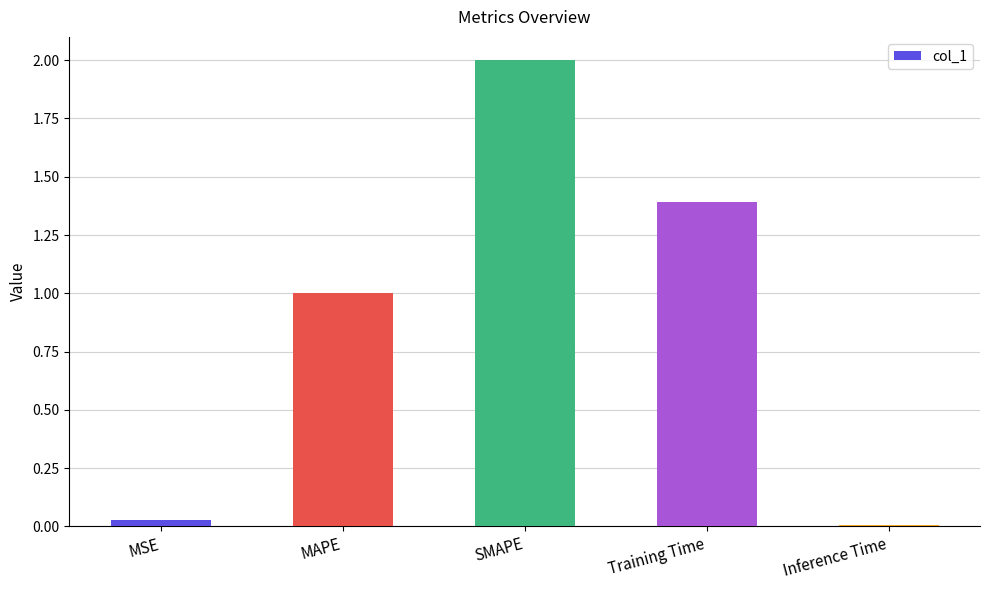

What is the difference between the second highest and minimum values?

1.4